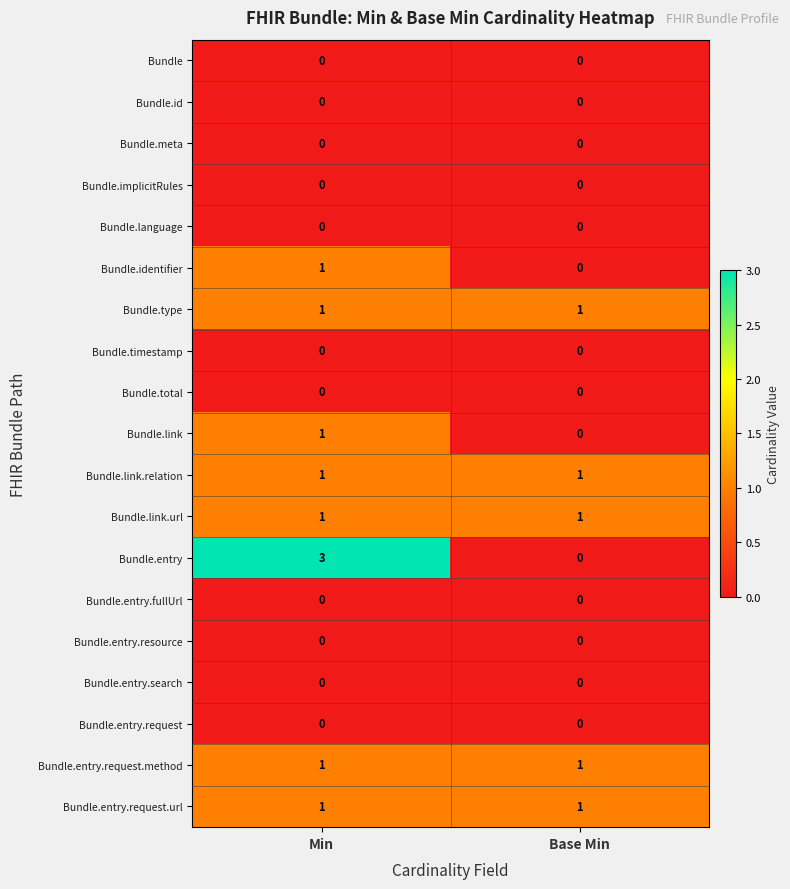

The Bundle.link.url series shows 1 at Base Min. True or false?

True